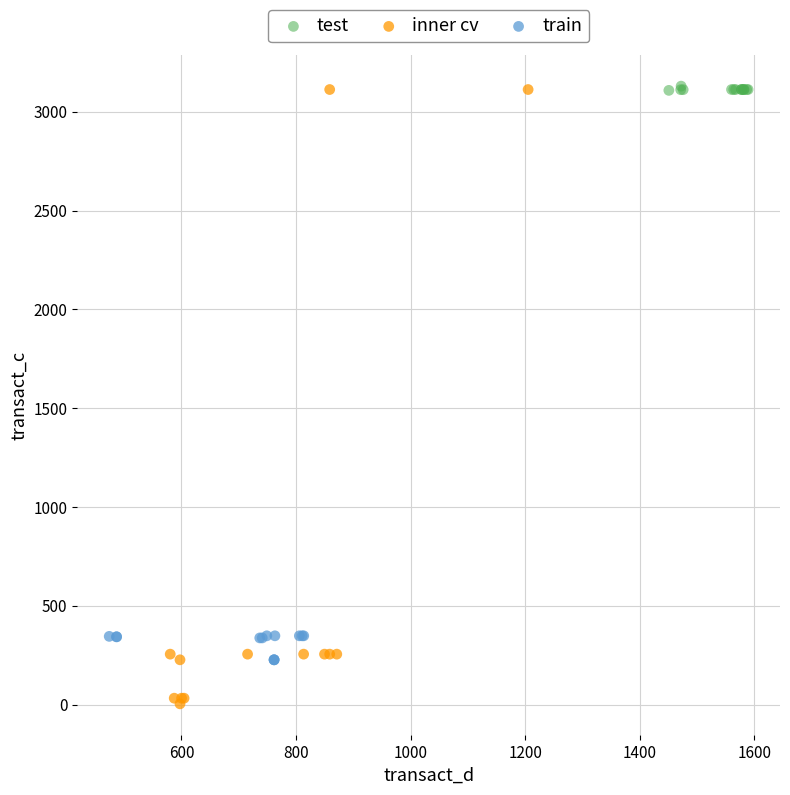

Which series contains the lowest Y value?

inner cv